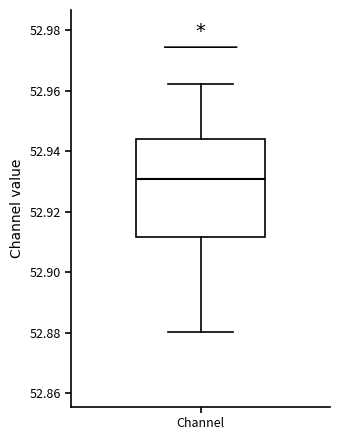

Where does the lower whisker of the box for Channel end on the y-axis? The values are not printed on the chart, so give them approximately, as read against the axis.

52.880